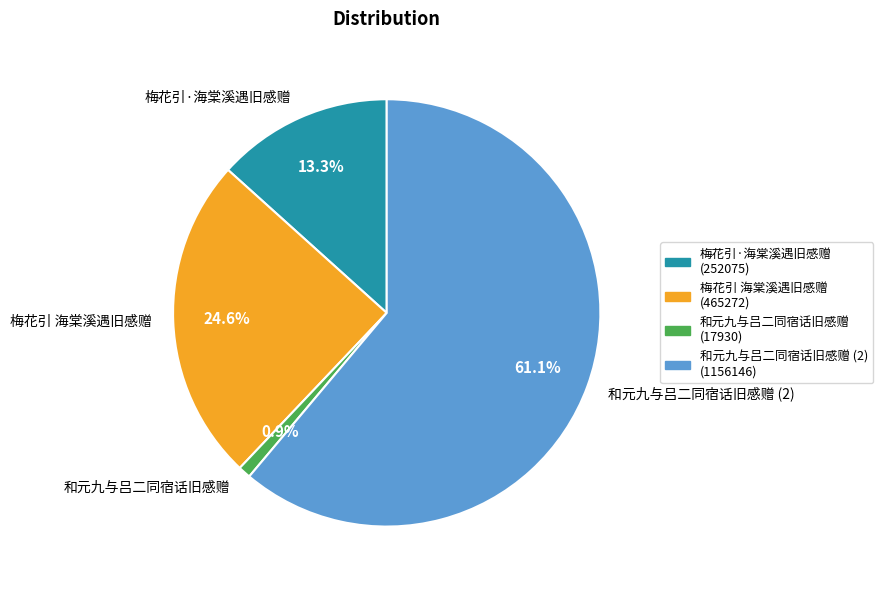

Between 和元九与吕二同宿话旧感赠 and 梅花引·海棠溪遇旧感赠, which is larger?

梅花引·海棠溪遇旧感赠